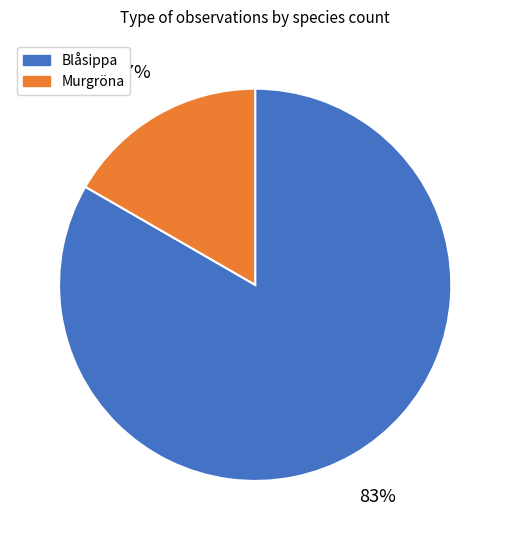

To the nearest percent, what is the average slice percentage?

50%